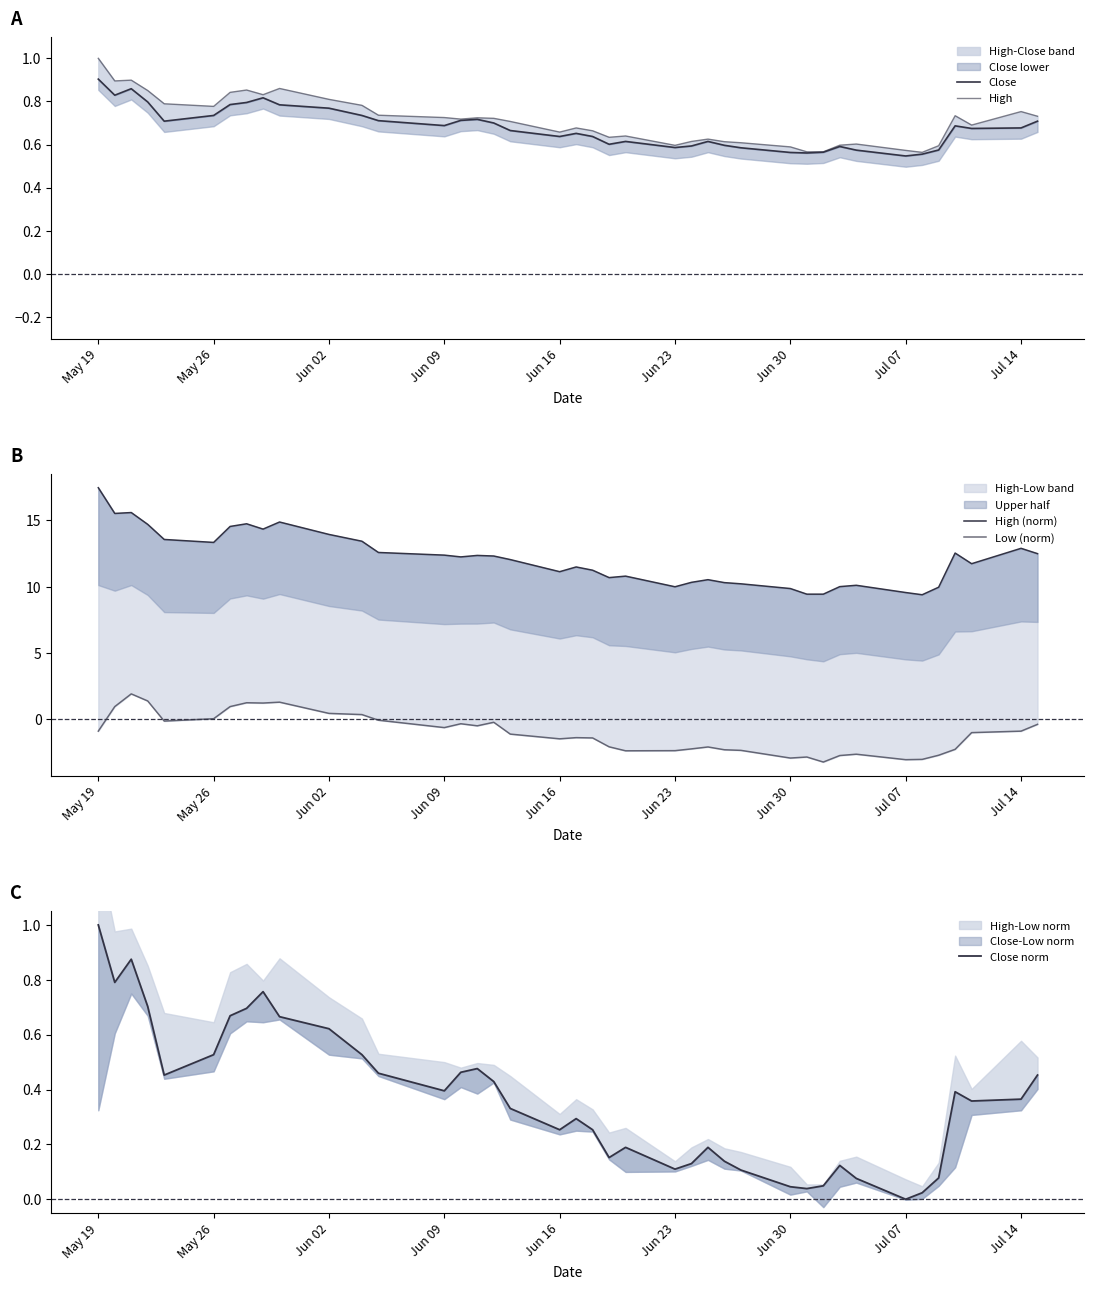

Reading left to right, extract all data points from this chart.

Close: 0.9	0.8	0.9	0.8	0.7	0.7	0.8	0.8	0.8	0.8	0.8	0.7	0.7	0.7	0.7	0.7	0.7	0.7	0.6	0.7	0.6	0.6	0.6	0.6	0.6	0.6	0.6	0.6	0.6	0.6	0.6	0.6	0.6	0.5	0.6	0.6	0.7	0.7	0.7	0.7
High: 1.0	0.9	0.9	0.9	0.8	0.8	0.8	0.9	0.8	0.9	0.8	0.8	0.7	0.7	0.7	0.7	0.7	0.7	0.7	0.7	0.7	0.6	0.6	0.6	0.6	0.6	0.6	0.6	0.6	0.6	0.6	0.6	0.6	0.6	0.6	0.6	0.7	0.7	0.8	0.7
High (norm): 17.5	15.5	15.6	14.7	13.6	13.3	14.5	14.7	14.3	14.9	13.9	13.4	12.6	12.4	12.3	12.4	12.3	12.1	11.1	11.5	11.2	10.7	10.8	10.0	10.3	10.5	10.3	10.2	9.9	9.4	9.4	10.0	10.1	9.6	9.4	10.0	12.5	11.7	12.9	12.5
Low (norm): -0.9	1.0	1.9	1.4	-0.1	0.1	1.0	1.3	1.2	1.3	0.5	0.4	-0.1	-0.6	-0.3	-0.5	-0.2	-1.1	-1.5	-1.4	-1.4	-2.1	-2.4	-2.4	-2.2	-2.1	-2.3	-2.3	-2.9	-2.8	-3.2	-2.7	-2.6	-3.0	-3.0	-2.7	-2.3	-1.0	-0.9	-0.4
Close norm: 1.0	0.8	0.9	0.7	0.5	0.5	0.7	0.7	0.8	0.7	0.6	0.5	0.5	0.4	0.5	0.5	0.4	0.3	0.3	0.3	0.3	0.2	0.2	0.1	0.1	0.2	0.1	0.1	0.0	0.0	0.0	0.1	0.1	0.0	0.0	0.1	0.4	0.4	0.4	0.5